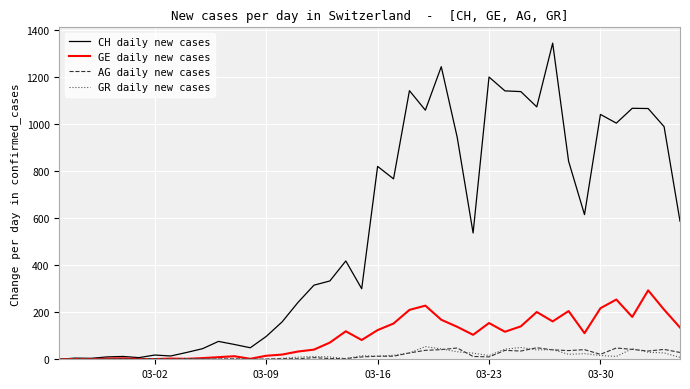

Which series has the largest total across all categories?

CH daily new cases